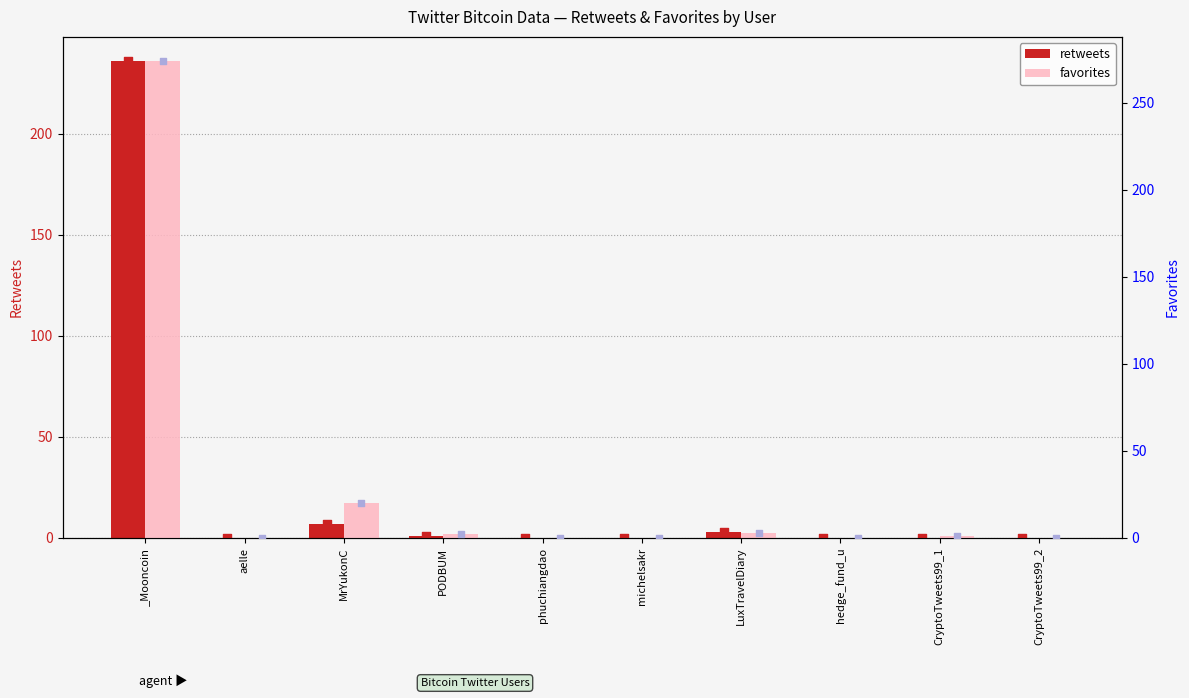

Which series has the largest Y range (max minus min)?

favorites